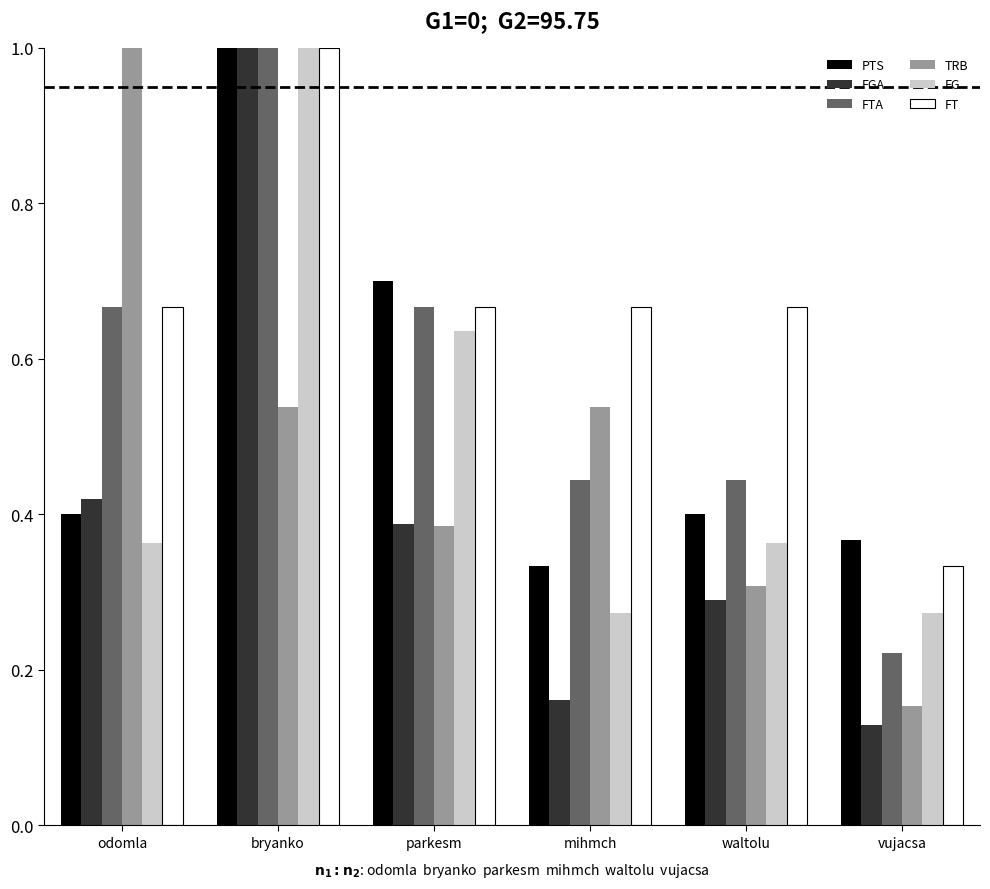

What is the label of the 2nd bar from the right?

waltolu